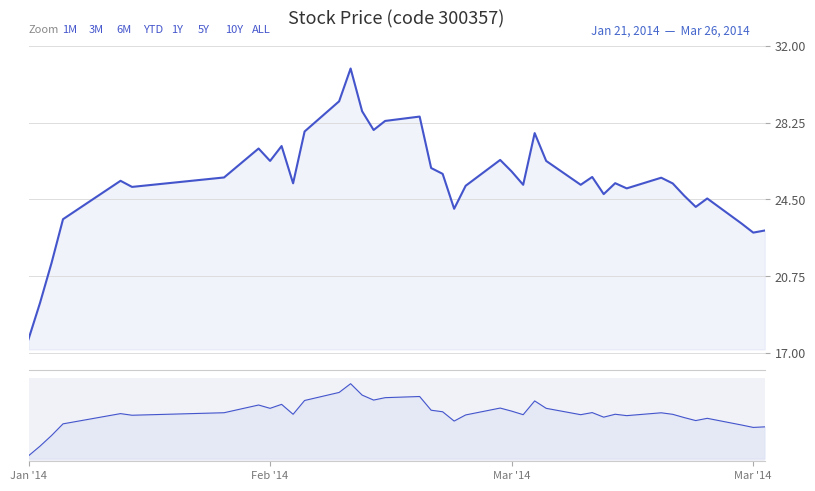

What is the maximum value shown in the chart?

30.9